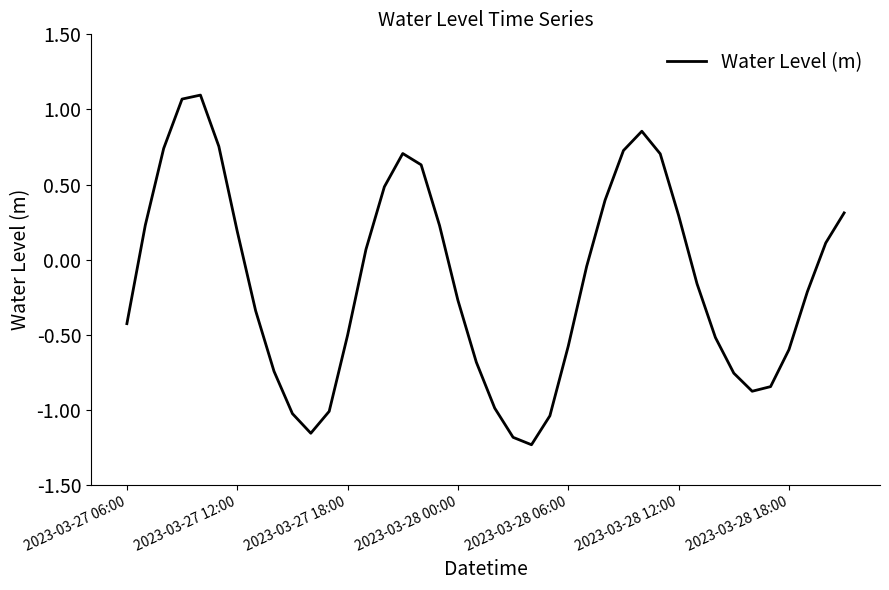

What is the difference between the maximum and minimum values?

2.3